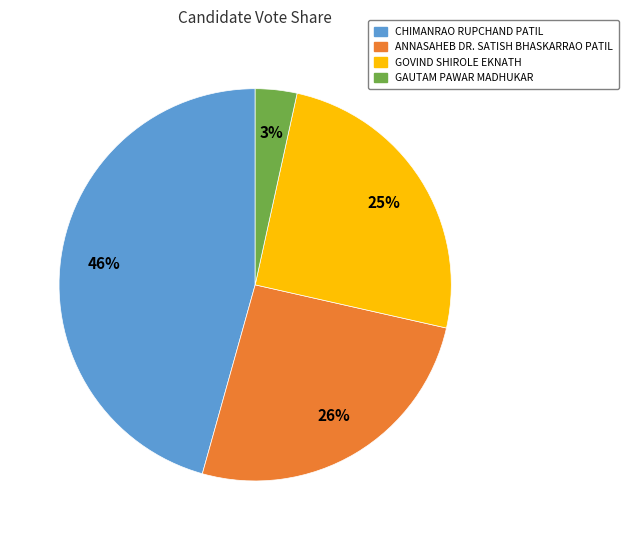

To the nearest percent, what is the difference between the GOVIND SHIROLE EKNATH and ANNASAHEB DR. SATISH BHASKARRAO PATIL slice percentages?

1%